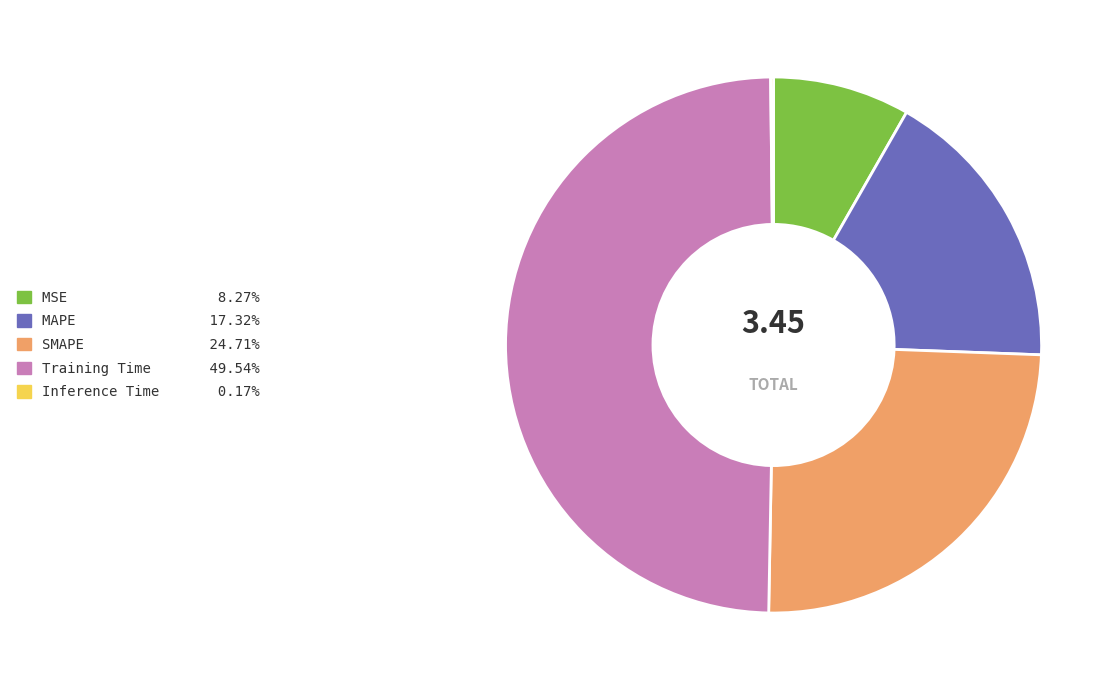

Which has a higher value, MAPE or MSE?

MAPE